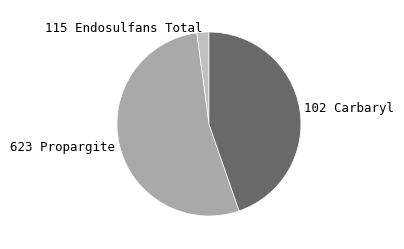

Which slice is the largest?

623 Propargite